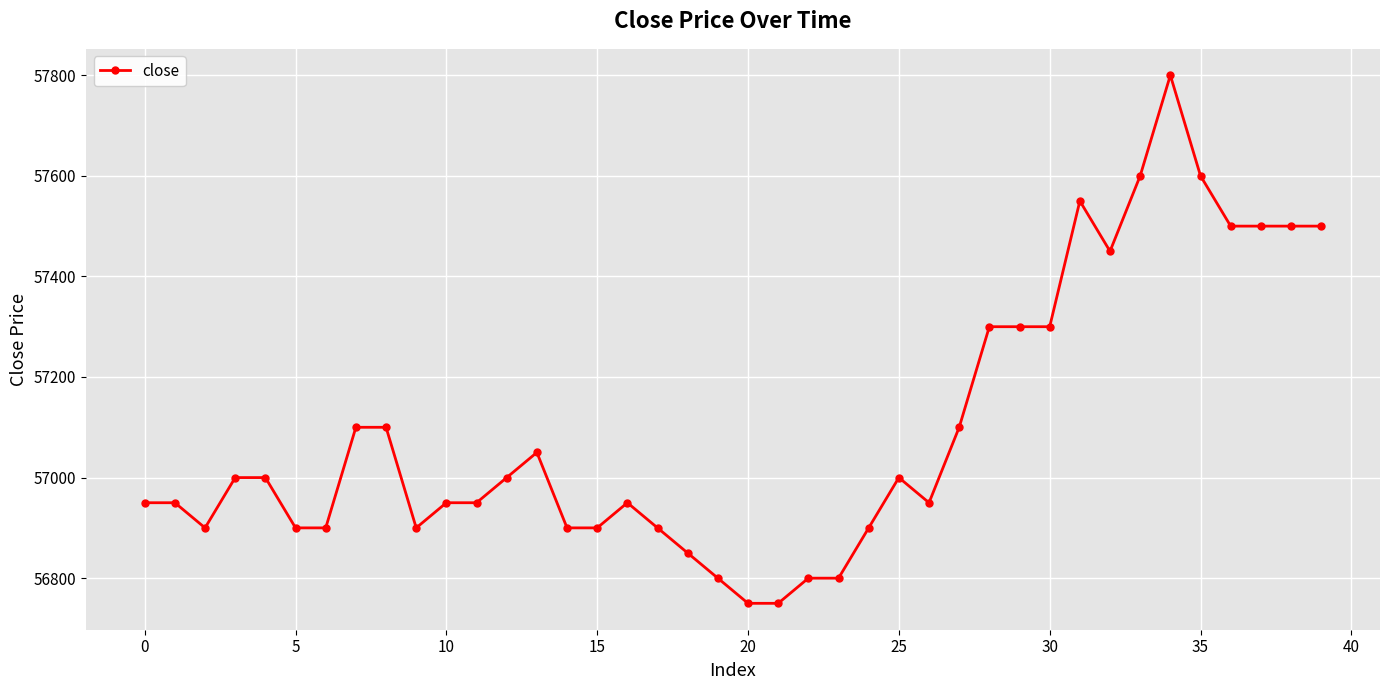

True or false: there are more than 2 points higher than both neighbors.

True